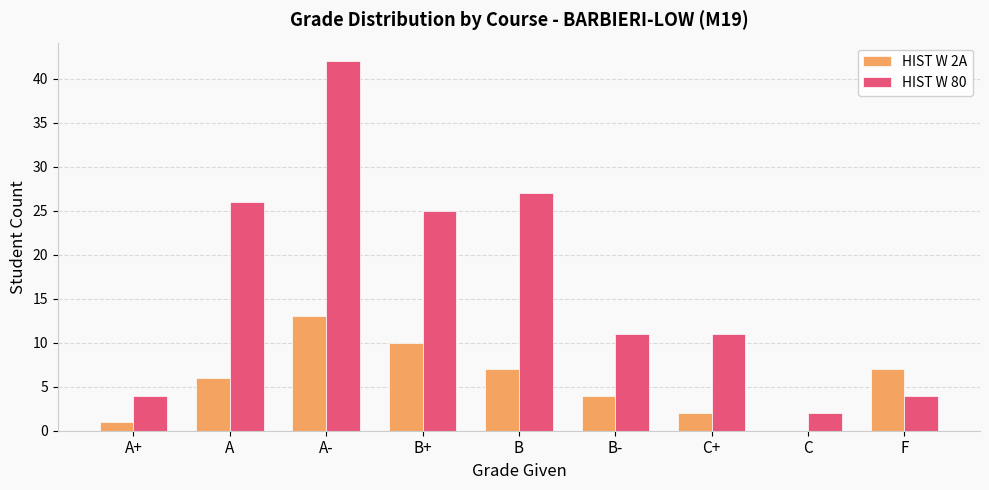

Is it true that HIST W 2A equals 10 at B+?

True